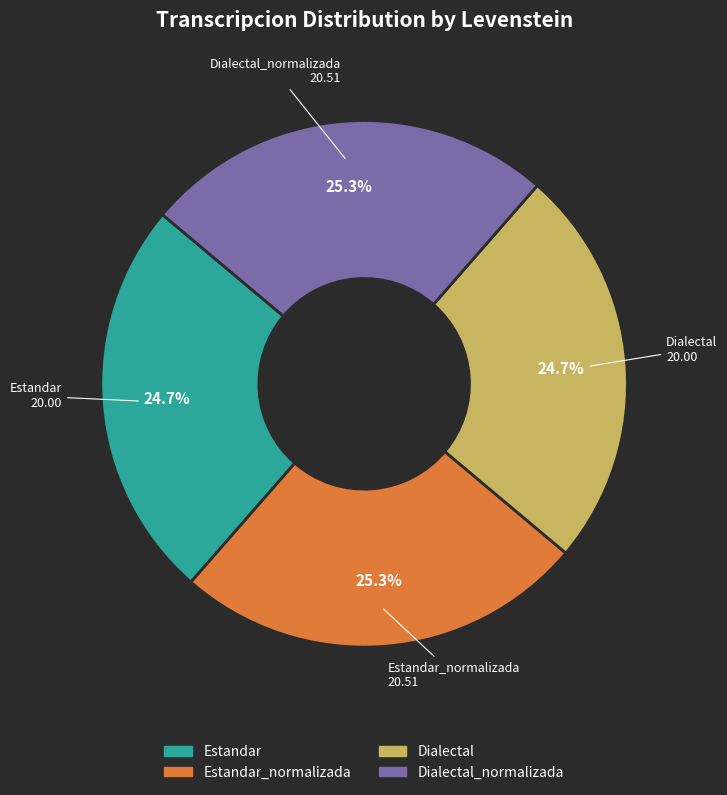

To the nearest percent, what is the average slice percentage?

25%